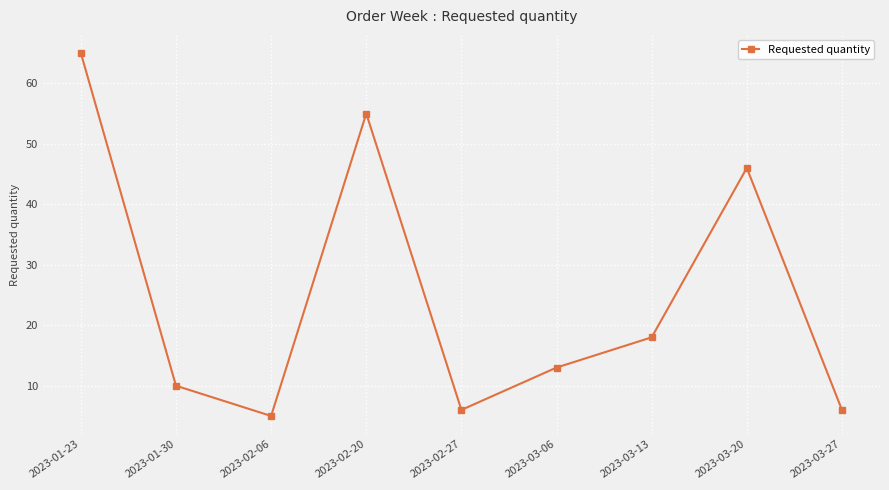

Where is the data nearest to the value 35?

2023-03-20